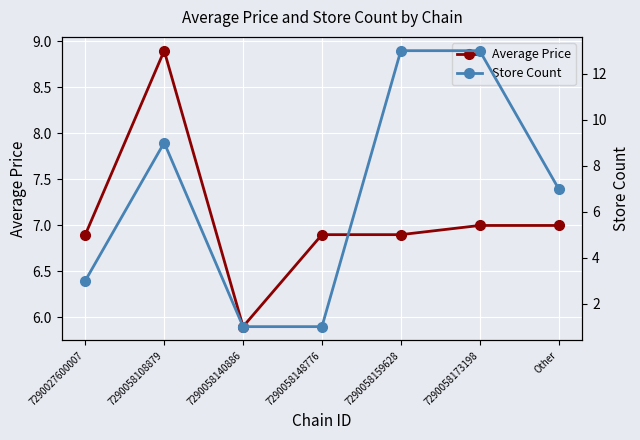

What is the average value of the Average Price series?

7.1